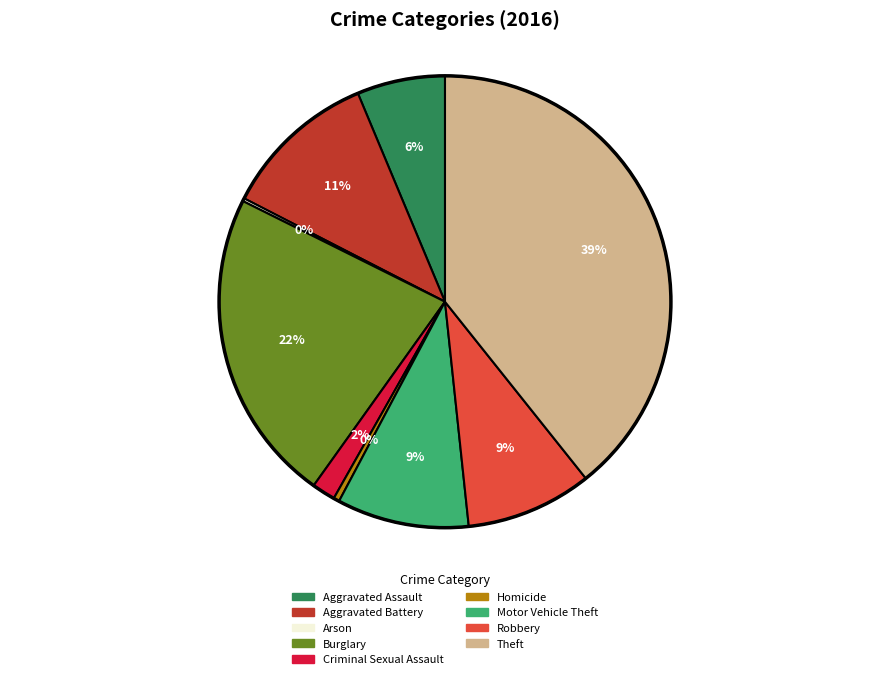

To the nearest percent, what is the average slice percentage?

11%